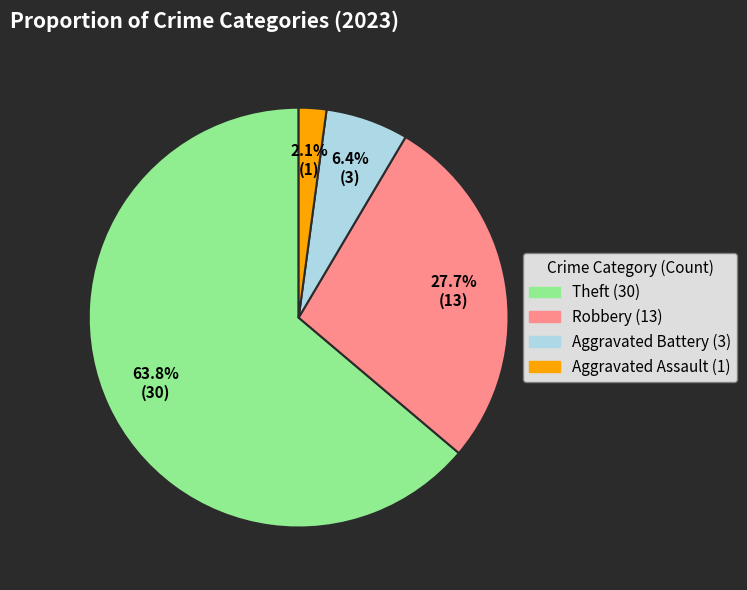

Is there a majority slice in this chart?

Yes